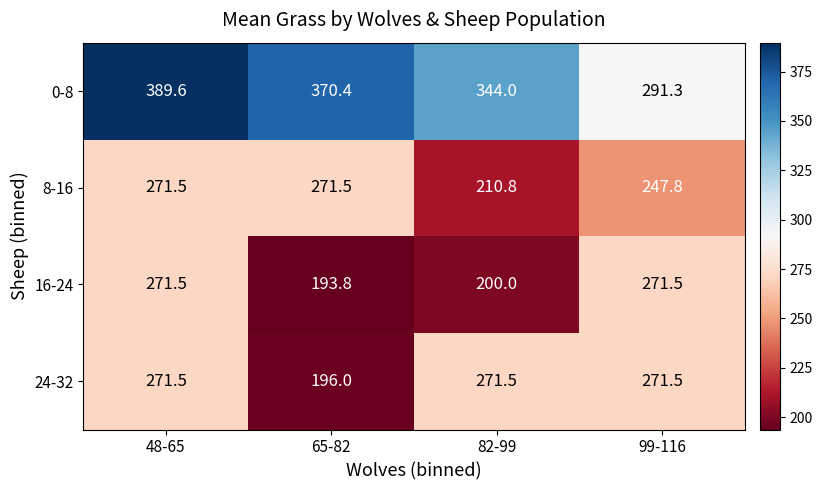

Reading left to right, what are all the values shown in this chart?

0-8: 48-65=389.6	65-82=370.4	82-99=344.0	99-116=291.3
8-16: 48-65=271.5	65-82=271.5	82-99=210.8	99-116=247.8
16-24: 48-65=271.5	65-82=193.8	82-99=200.0	99-116=271.5
24-32: 48-65=271.5	65-82=196.0	82-99=271.5	99-116=271.5